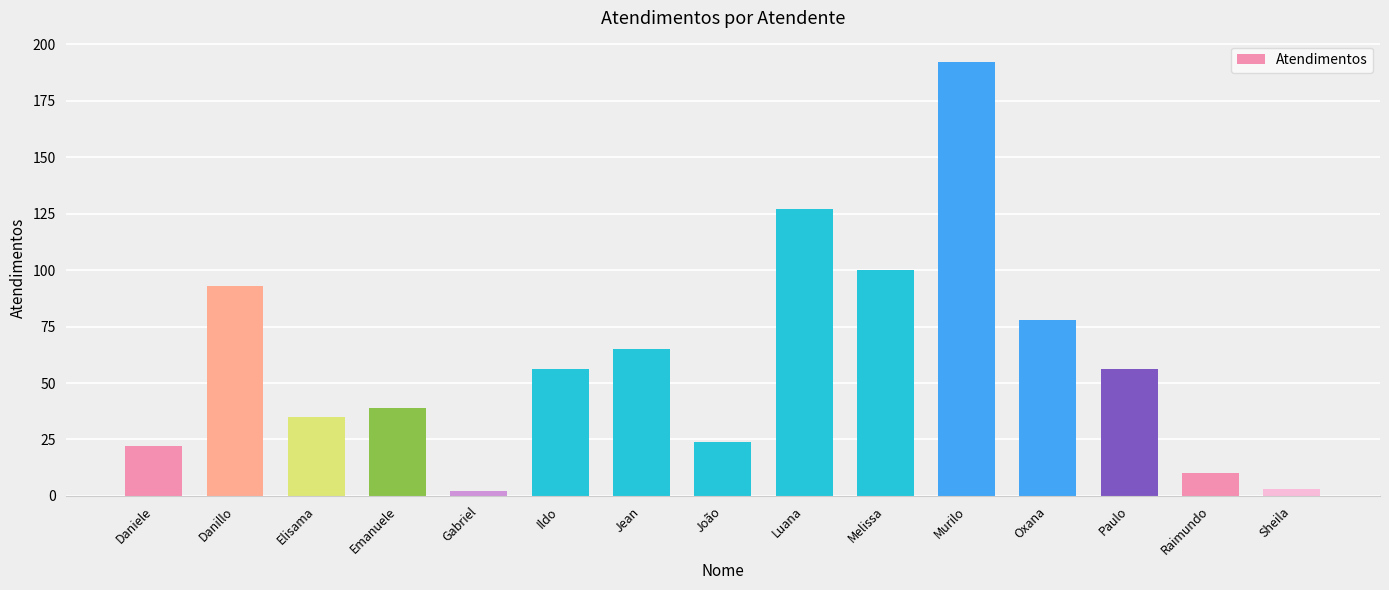

What is the change in value from João to Luana?

+103